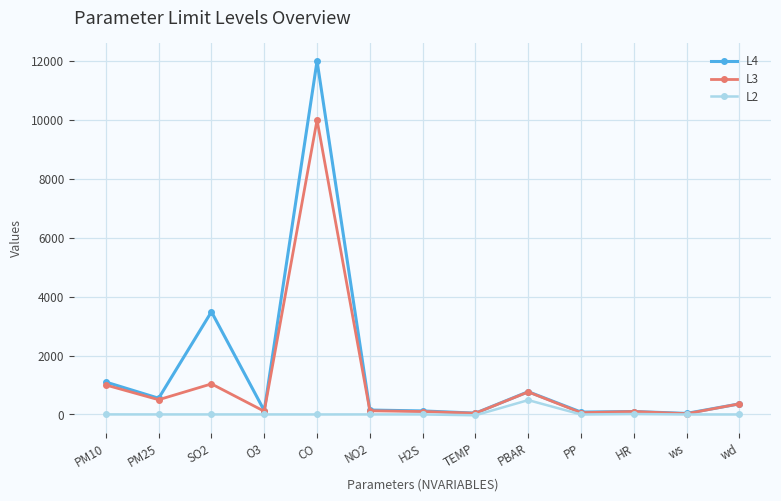

Does the chart have visible grid lines?

Yes